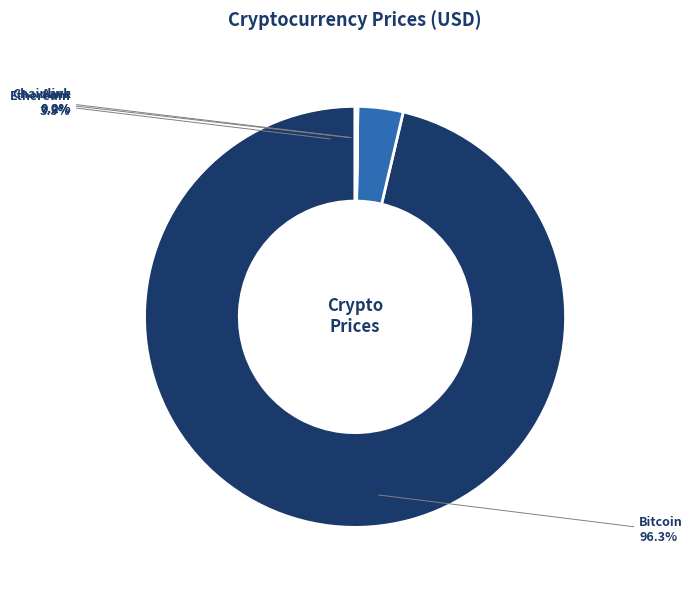

Which has a higher value, Chainlink or Bitcoin?

Bitcoin